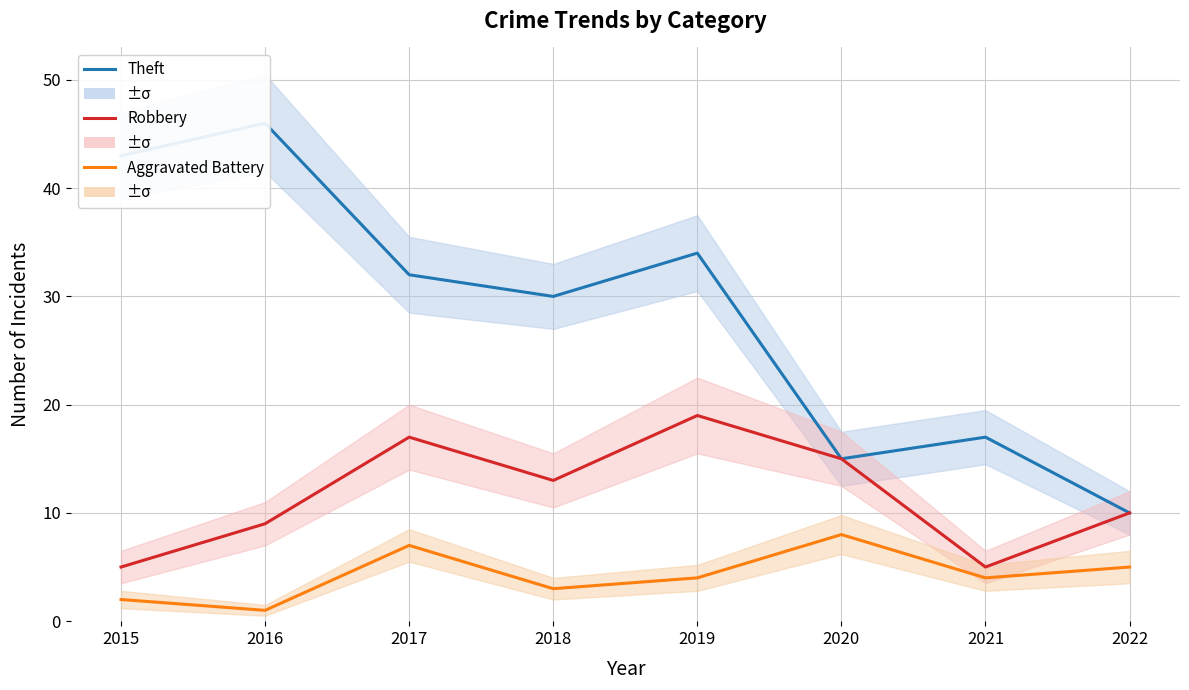

Rank the series by their average value, from highest to lowest.

Theft, Robbery, Aggravated Battery